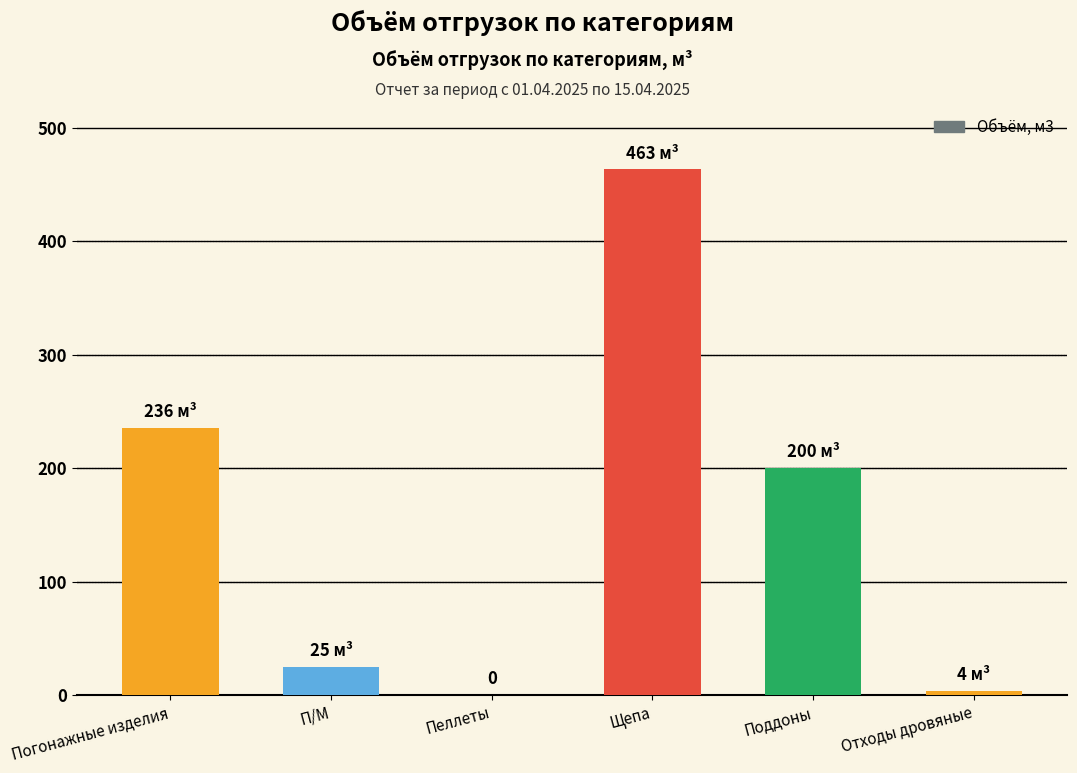

What is the average value?

154.6